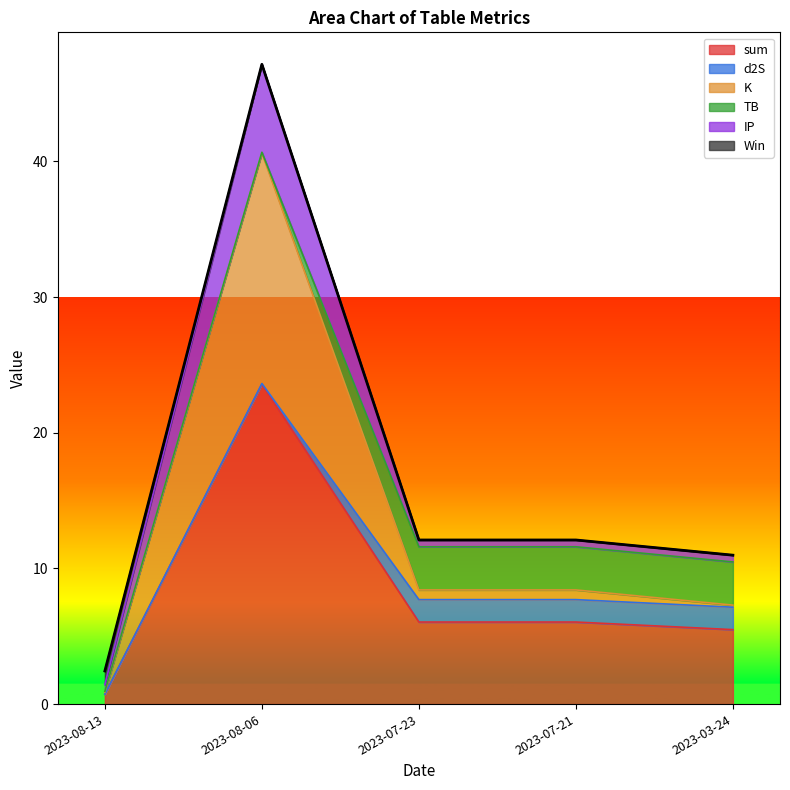

Does the chart display data point markers on the line(s)?

No